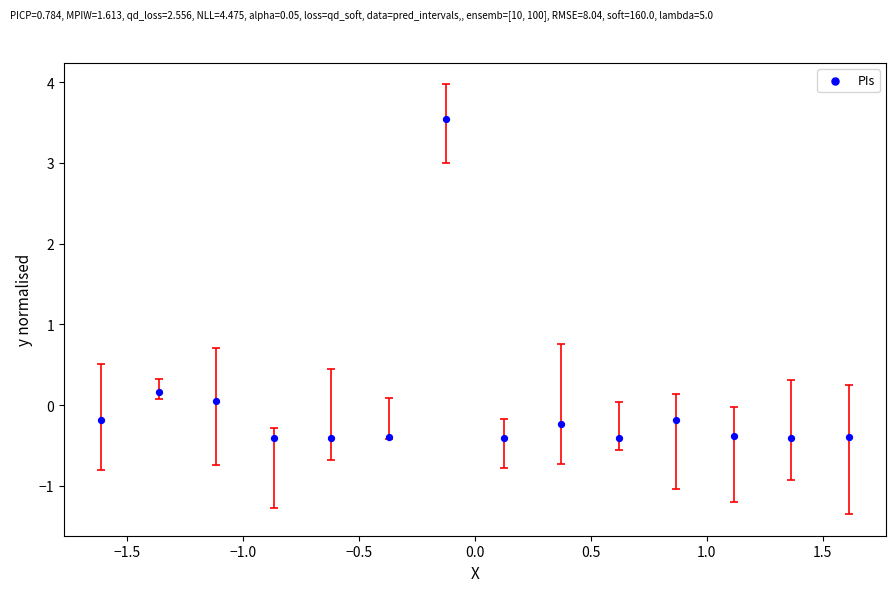

What is the range of X values (max minus min)?

3.2